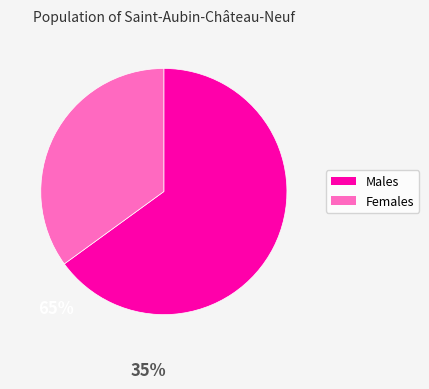

Does any single category account for the majority?

Yes